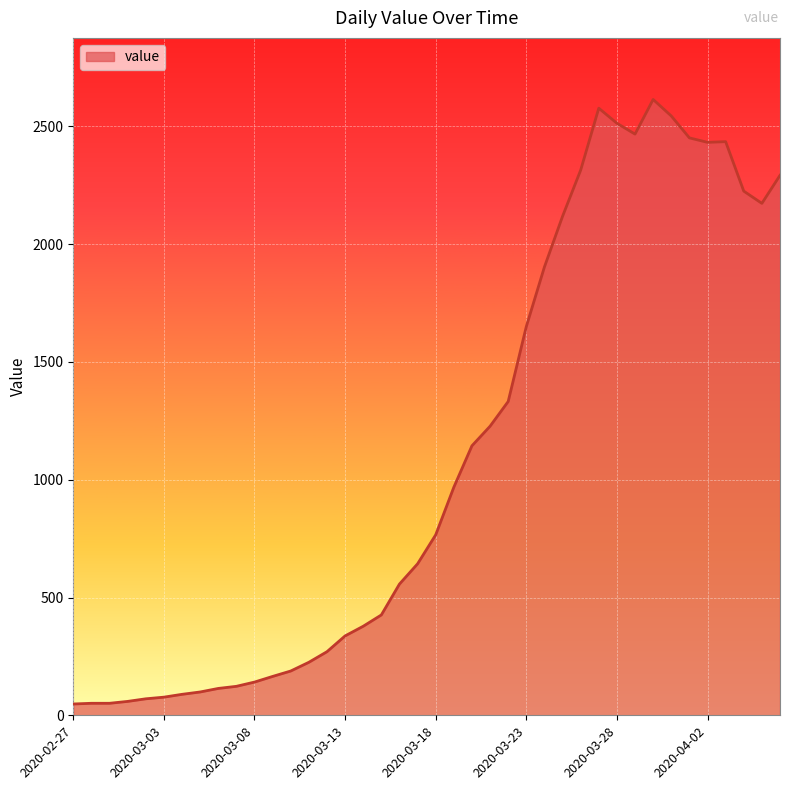

What is the maximum value shown in the chart?

2614